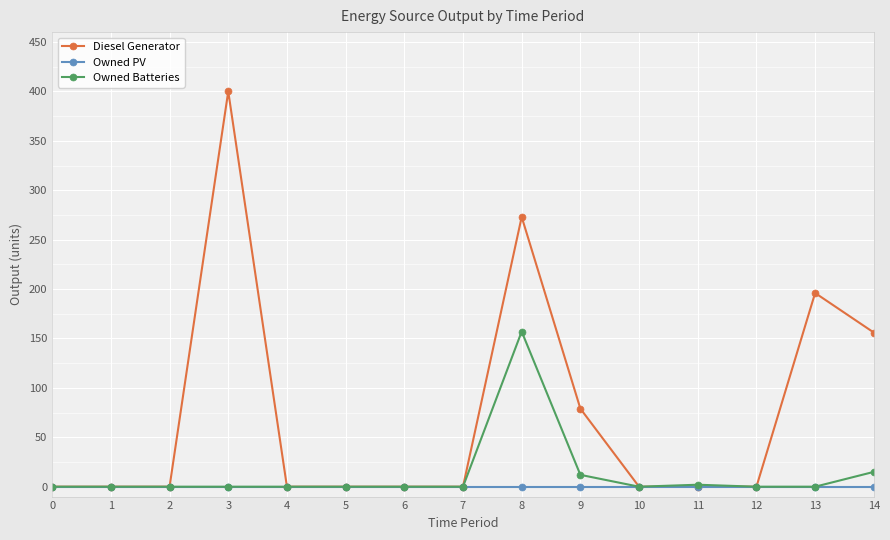

Rank the series by their maximum value, from lowest to highest.

Owned PV, Owned Batteries, Diesel Generator